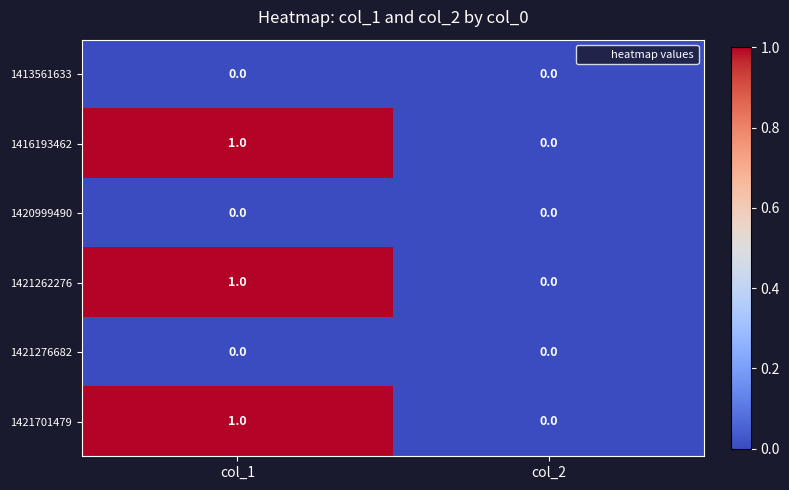

Which label corresponds to the largest value in the chart?

col_1